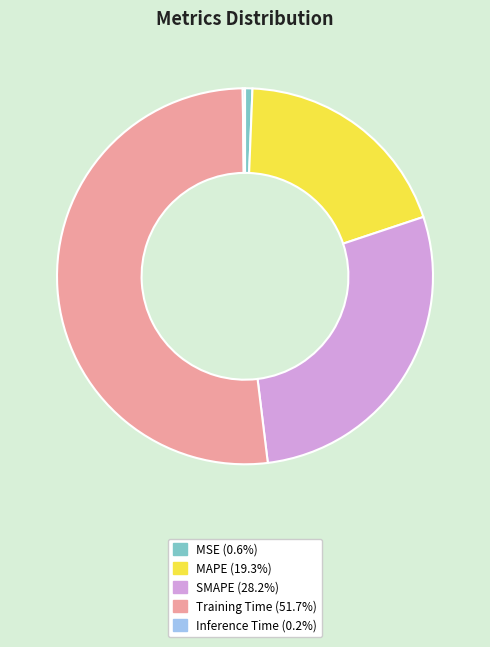

Does SMAPE represent more than half of the total?

No